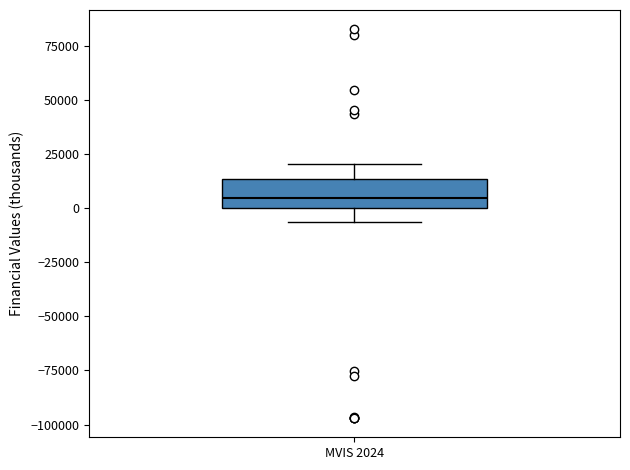

Where does the median line of the box for MVIS 2024 sit on the y-axis? The values are not printed on the chart, so give them approximately, as read against the axis.

5000